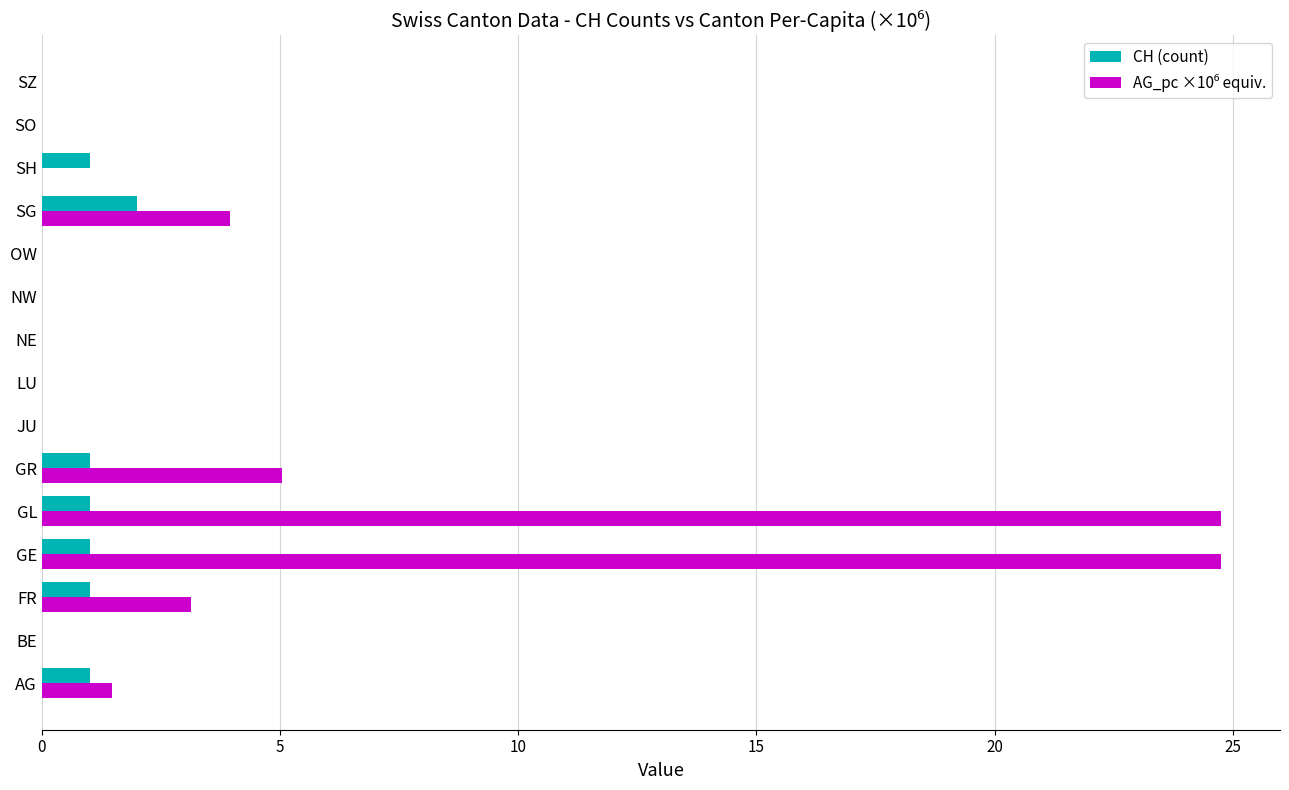

Count the number of categories in the chart.

15